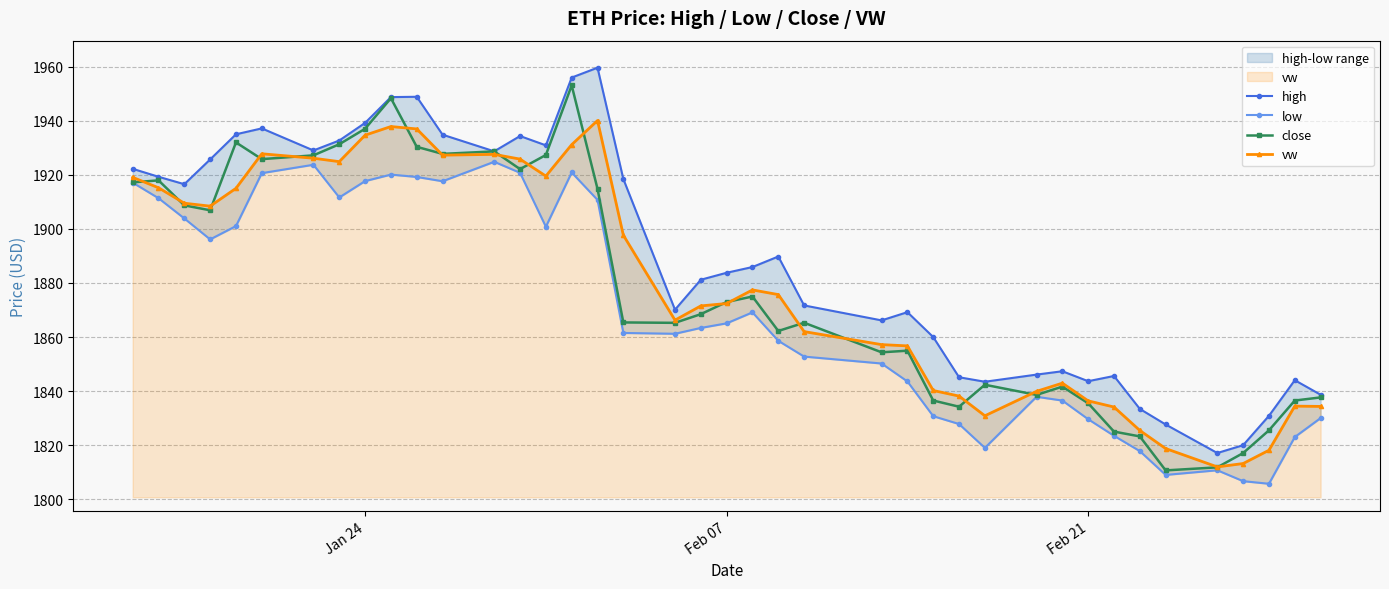

The vw series shows 688.3 at Feb 21. True or false?

False